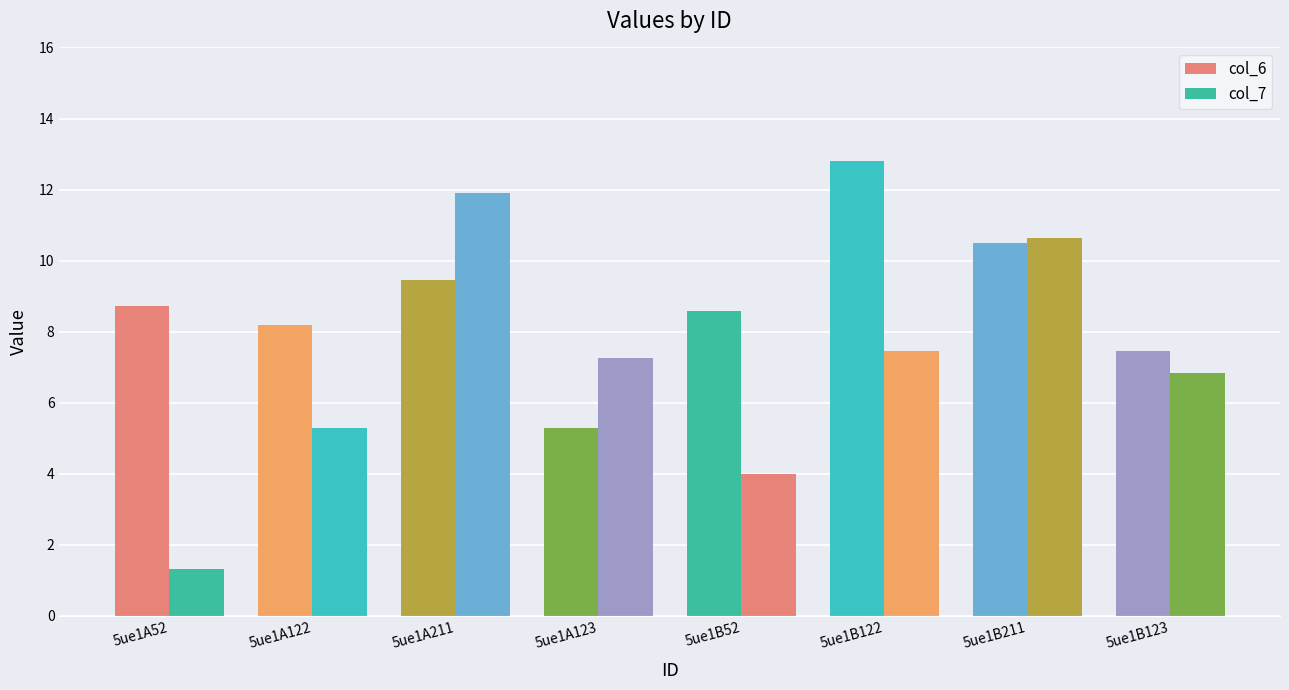

How many values in the col_6 series exceed 8?

6